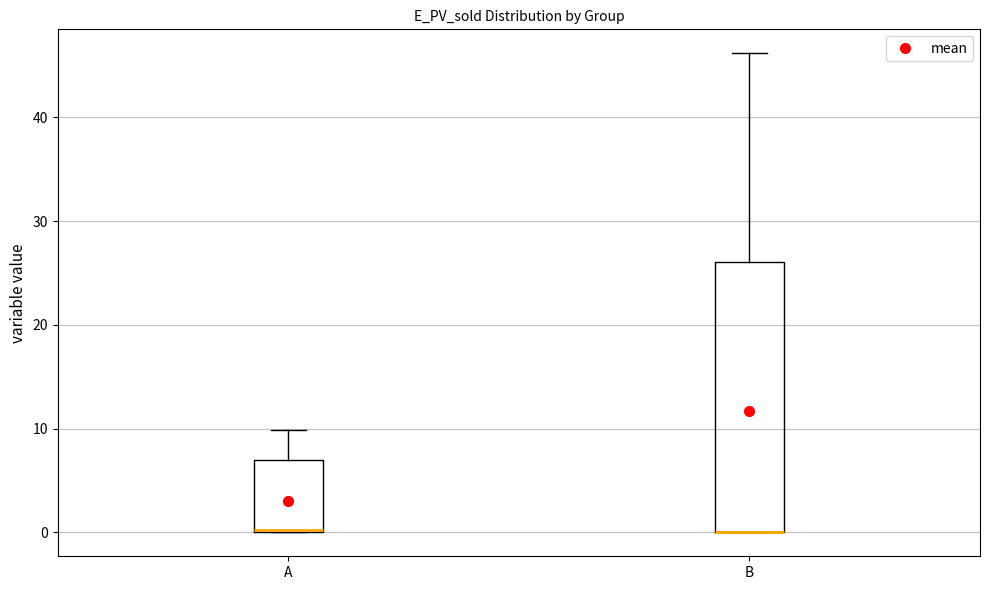

Reading left to right, read every box against the y-axis: the position of its median line, the range the box covers, and the ends of its whiskers. The values are not printed on the chart, so give them approximately, as read against the axis.

A: median 0, box 0 to 7, whiskers 0 to 10
B: median 0 (drawn on the box's lower edge), box 0 to 26, whiskers 0 to 46